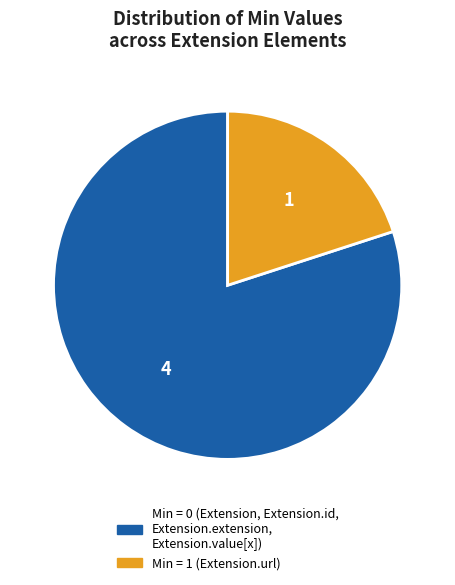

Does any single category account for the majority?

Yes